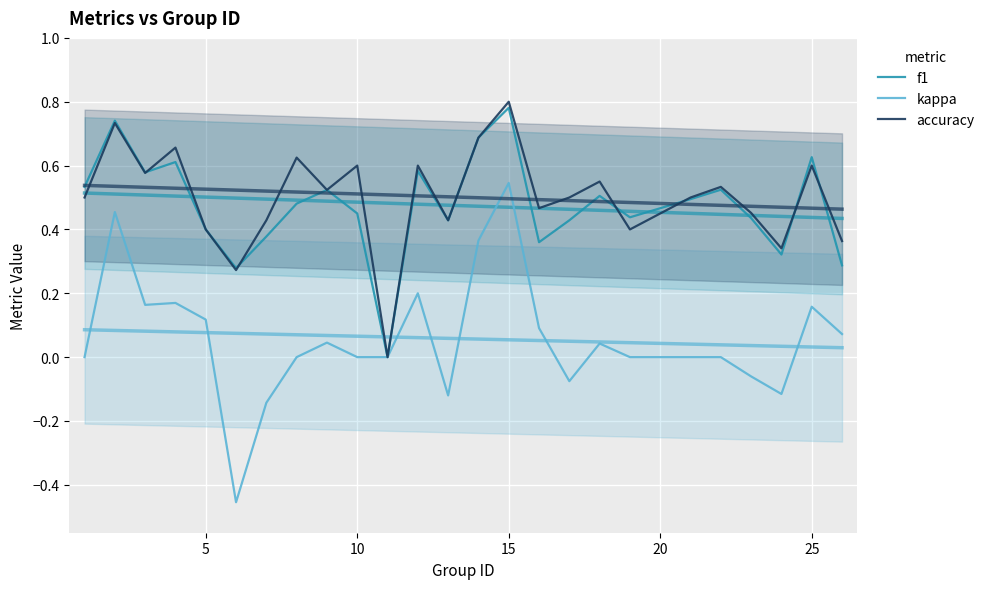

What is the highest value of the kappa series?

0.5